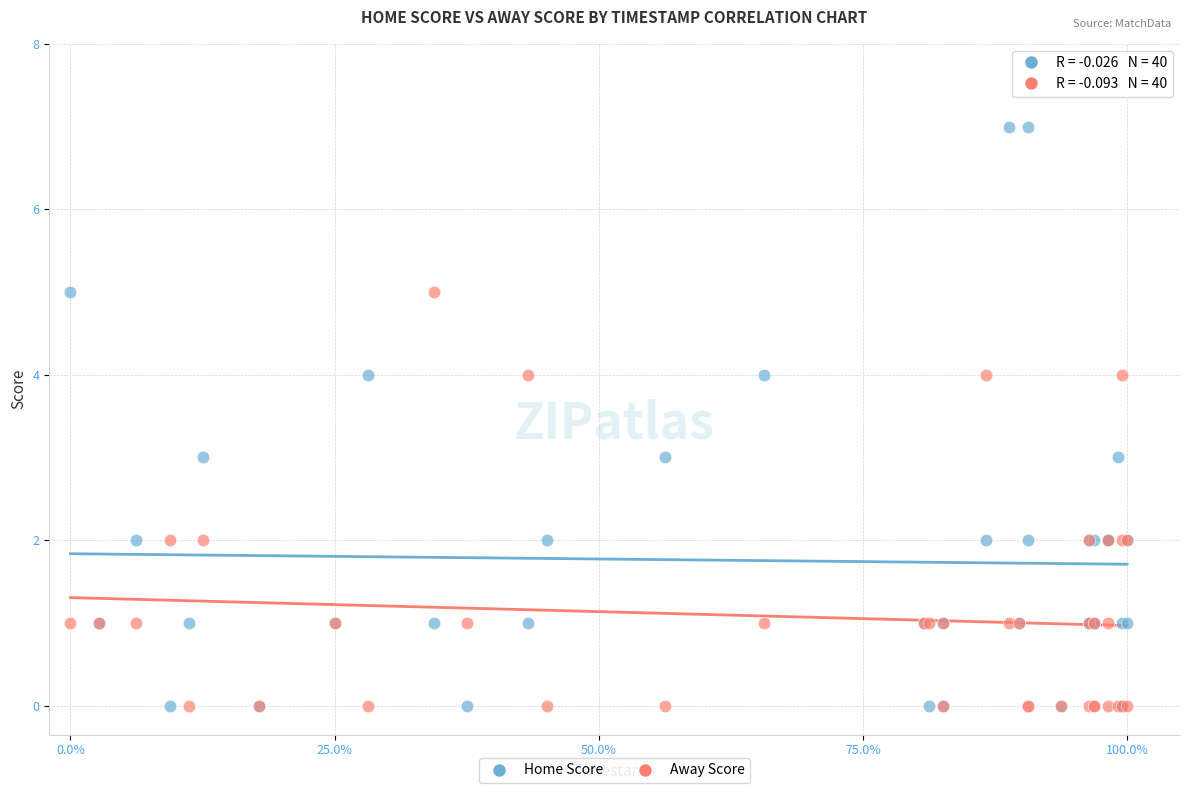

Which series has the widest spread of Y values?

Home Score